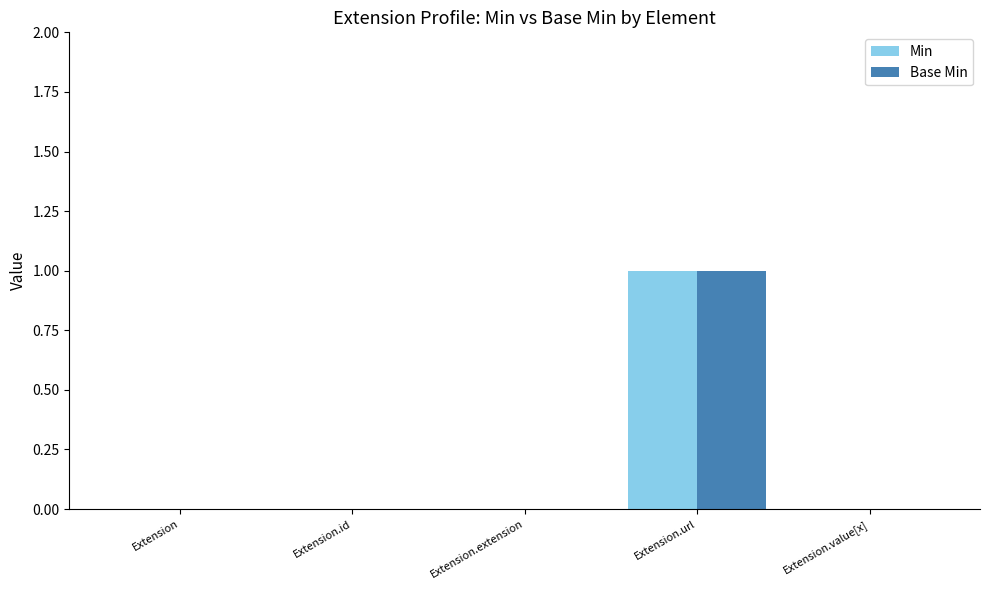

Reading left to right, extract all data points from this chart.

Min: Extension=0	Extension.id=0	Extension.extension=0	Extension.url=1	Extension.value[x]=0
Base Min: Extension=0	Extension.id=0	Extension.extension=0	Extension.url=1	Extension.value[x]=0